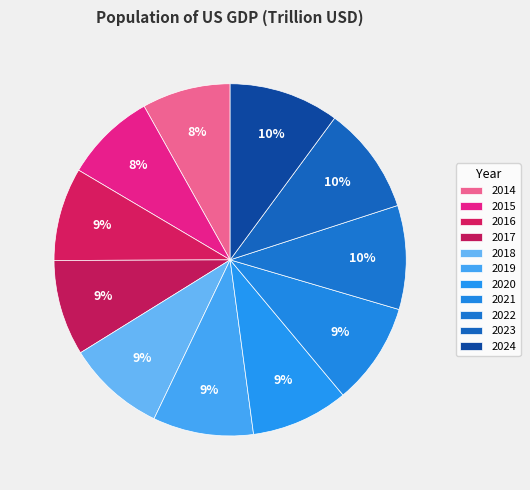

To the nearest percent, what is the difference between the largest and smallest slice percentages?

2%